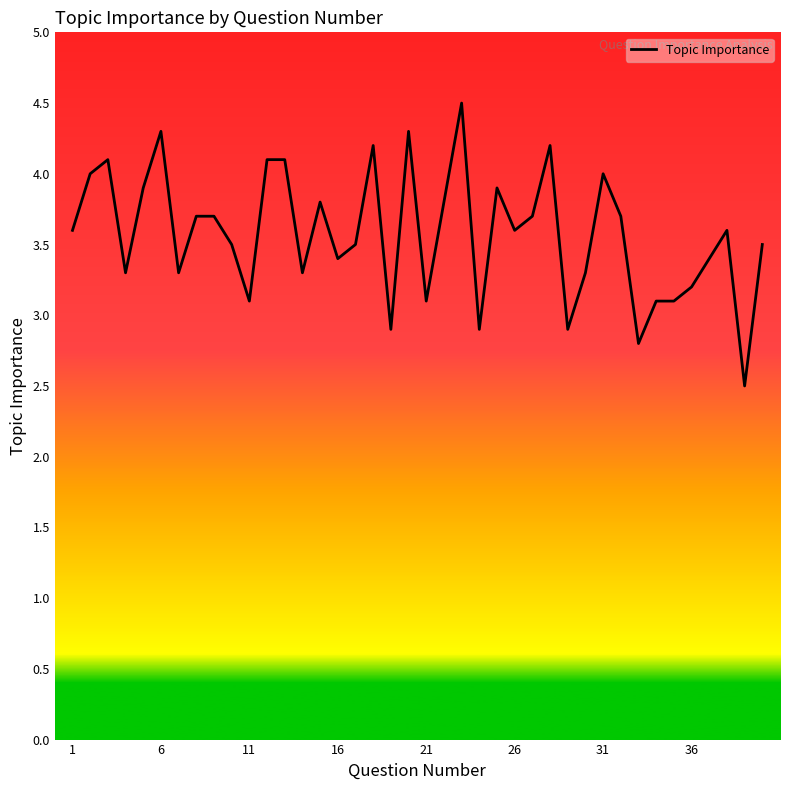

What is the maximum value shown in the chart?

4.5